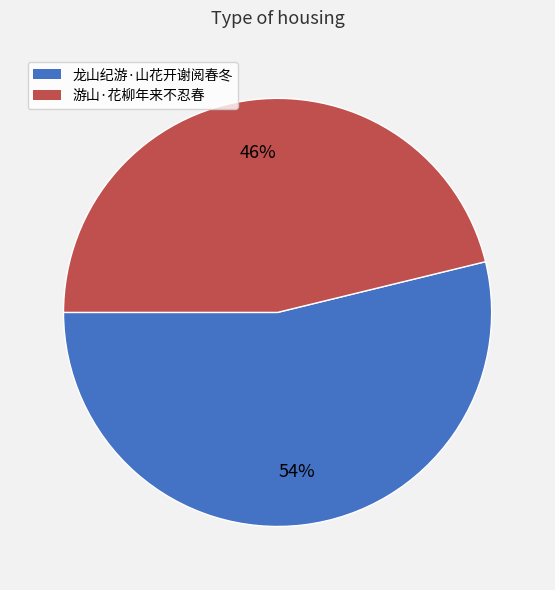

Combined, do 游山·花柳年来不忍春 and 龙山纪游·山花开谢阅春冬 account for over 50%?

Yes